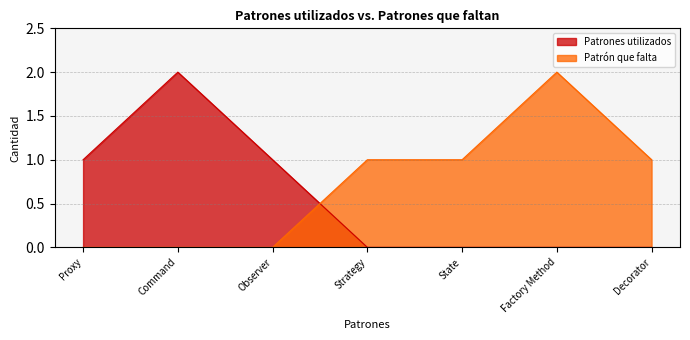

How many intersections are there between Patrón que falta and Patrones utilizados?

1